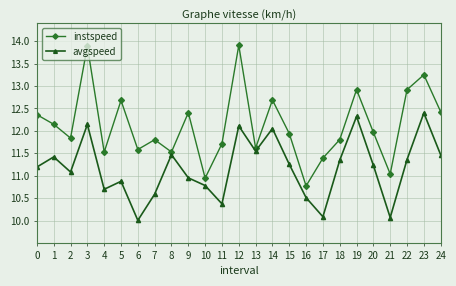

Which category has the lowest value across all series?

6